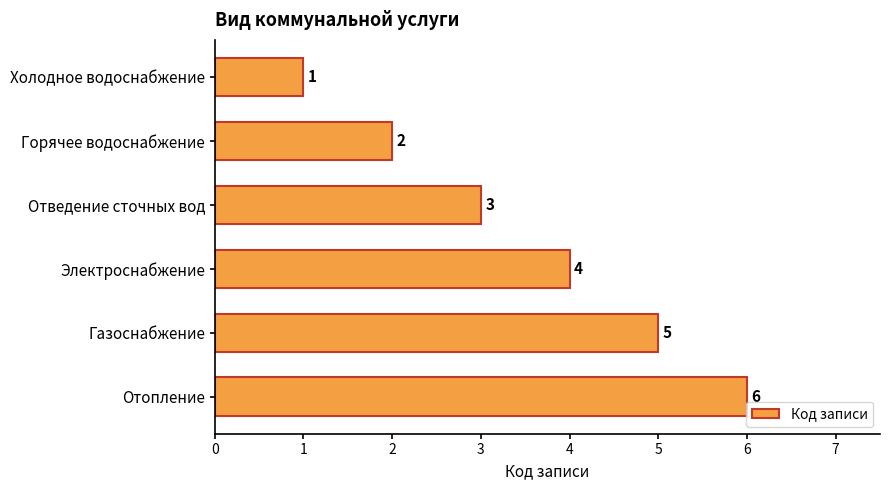

What is the label of the 5th bar from the top?

Газоснабжение